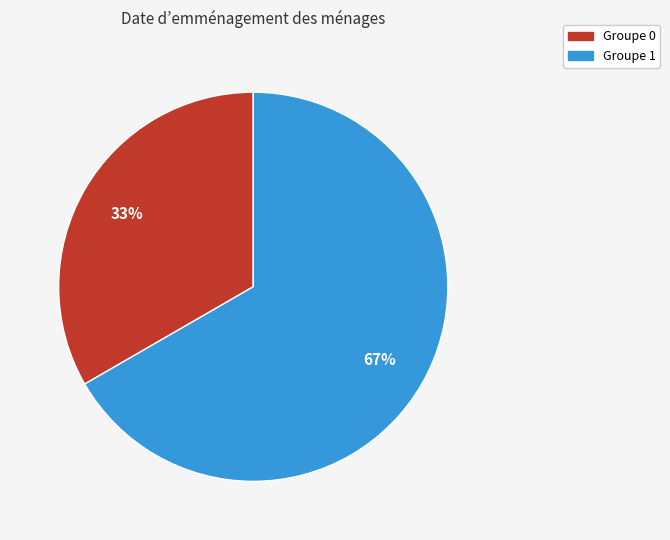

How many slices are in this pie chart?

2